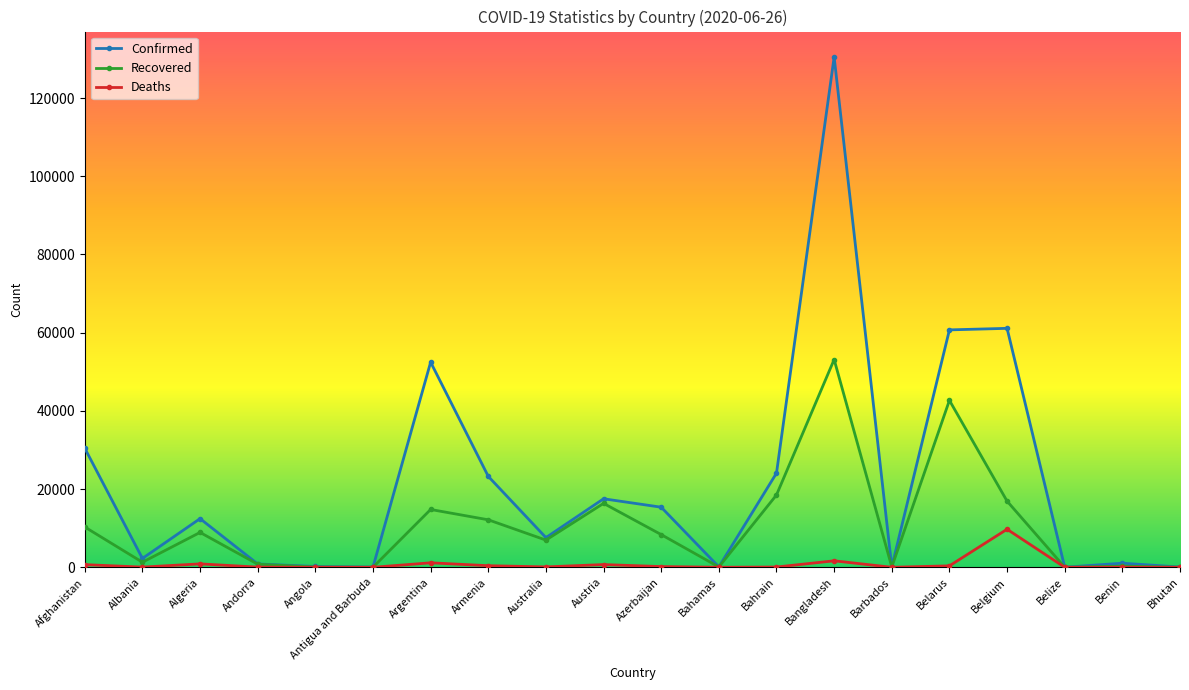

What is the difference between the maximum and minimum values in the Confirmed series?

130451